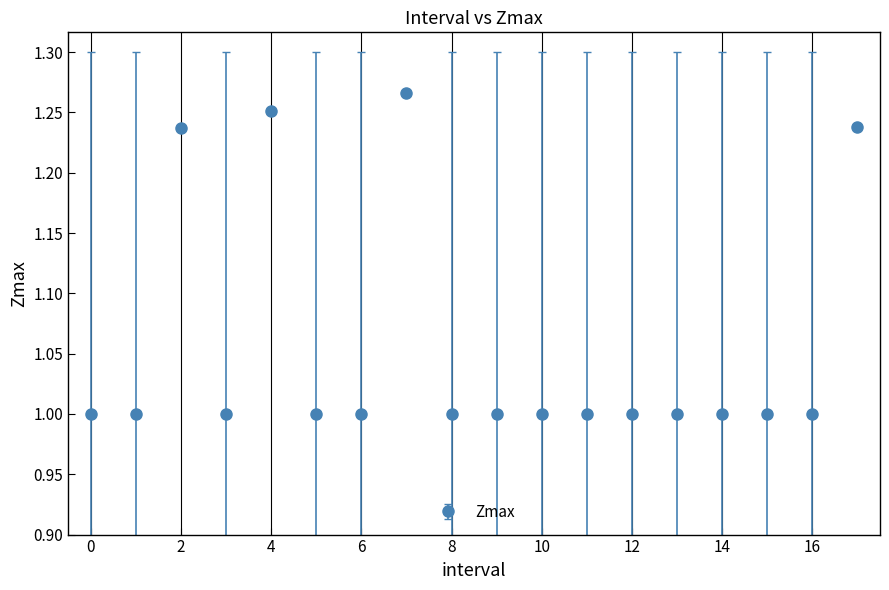

True or false: there are more than 2 points higher than both neighbors.

True